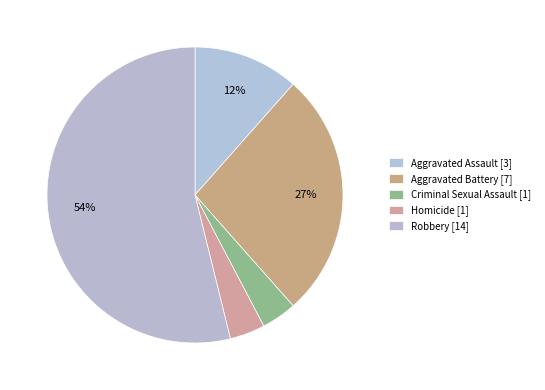

What is the total percentage of Robbery and Aggravated Battery?

80.8%